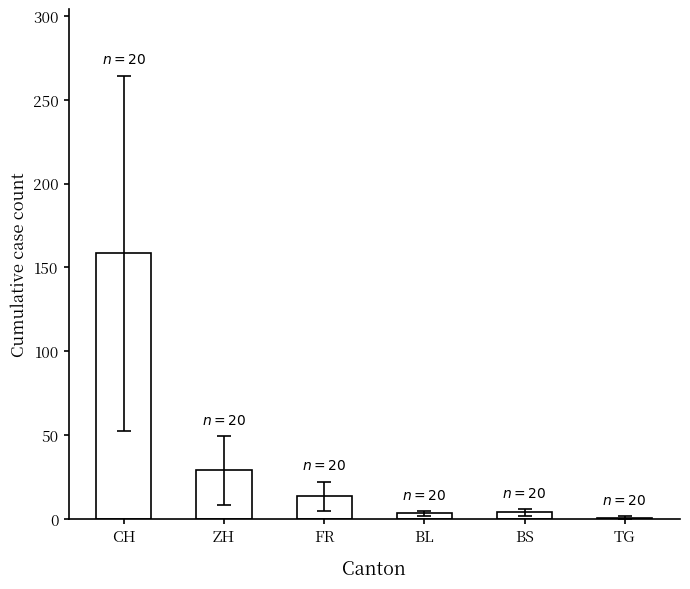

The value at BL is 3.2. True or false?

True